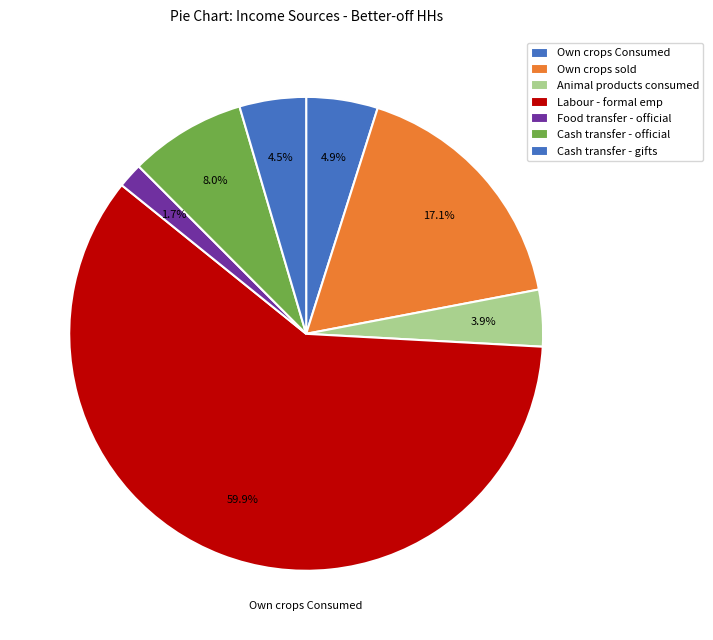

Count the number of slices in the pie.

7